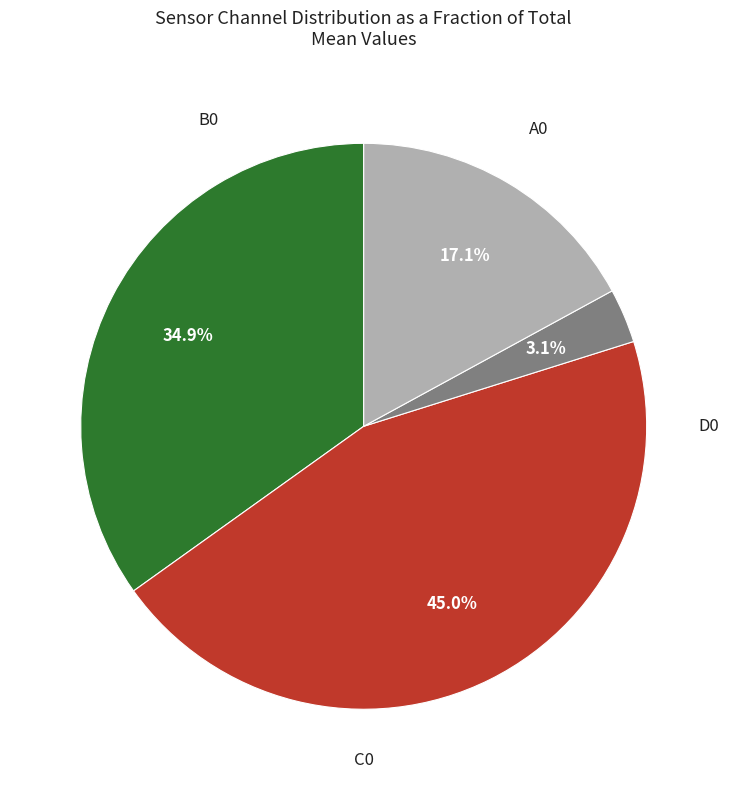

Is there a majority slice in this chart?

No